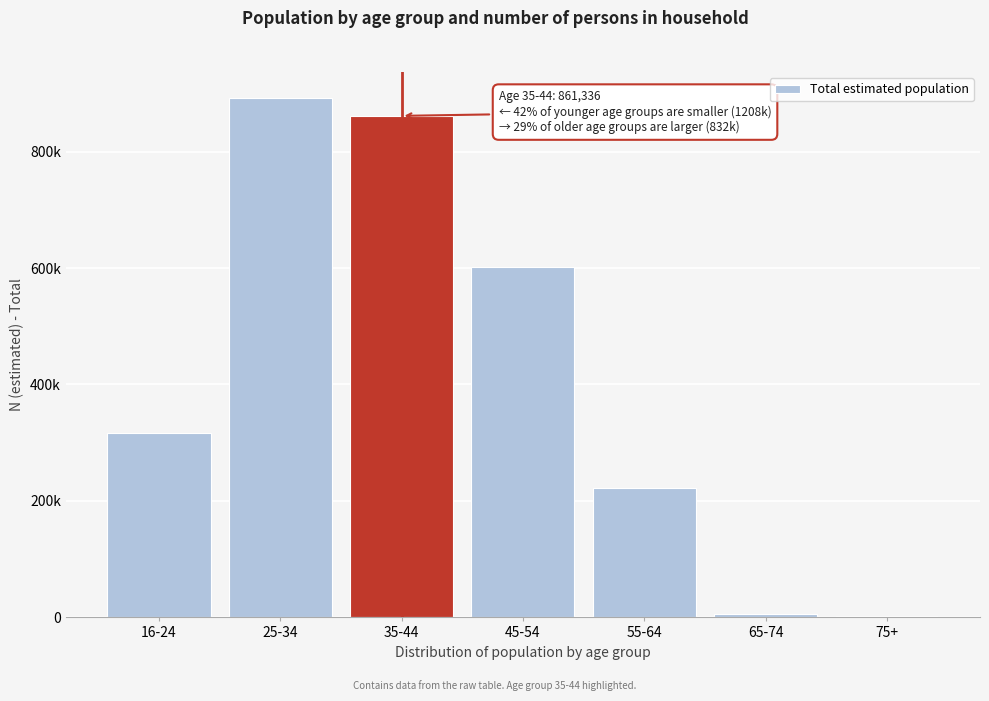

Are the bars horizontal?

No